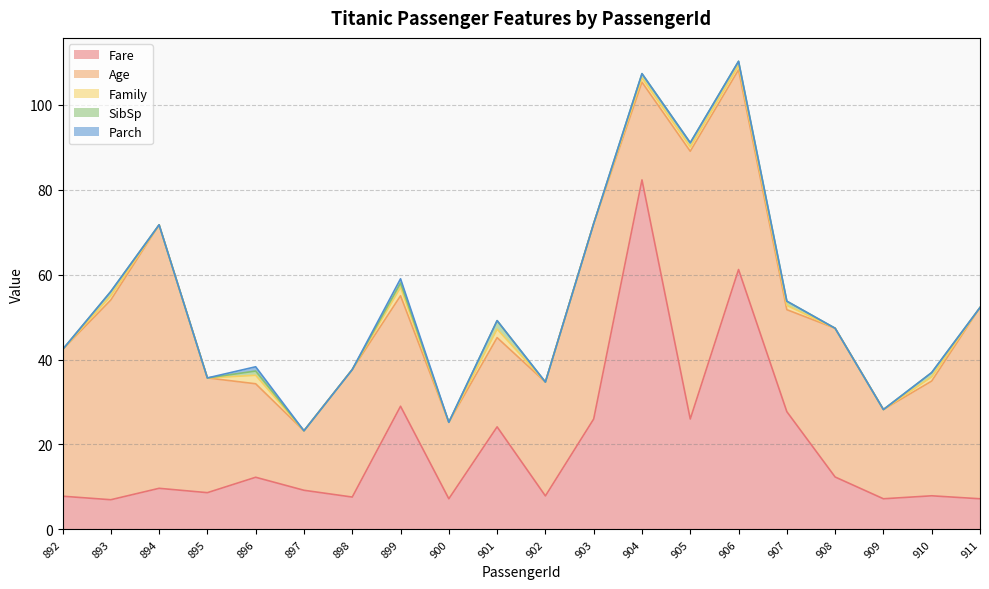

True or false: Parch and SibSp intersect in this chart.

False